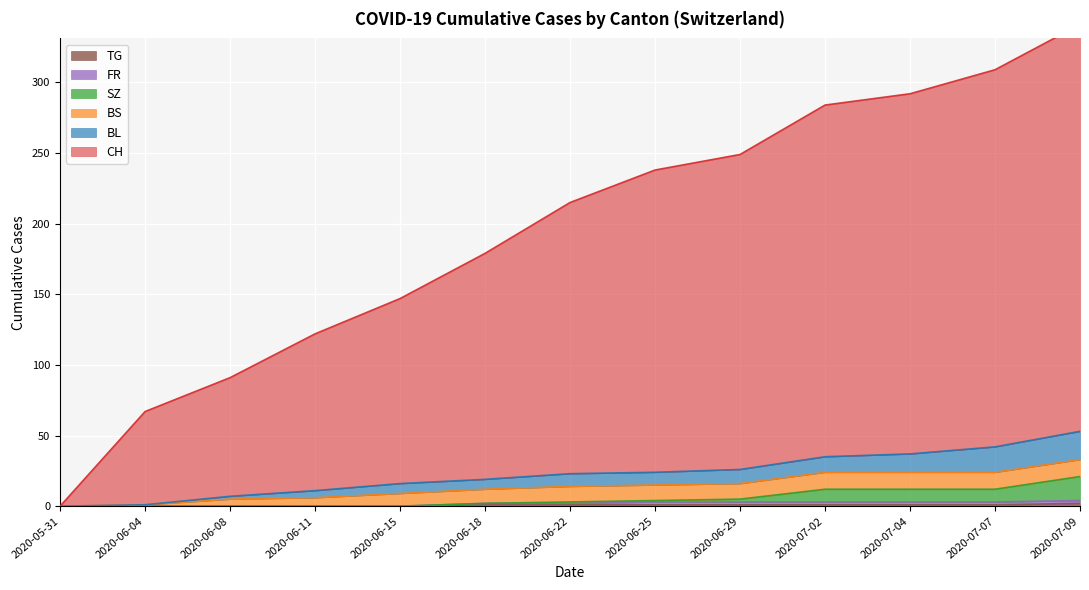

What position from the left is 2020-06-04?

2